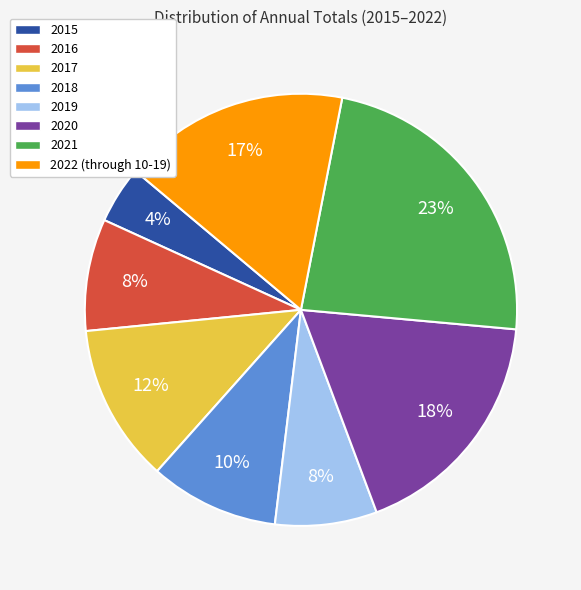

Approximately how many times larger is the value at 2016 compared to 2017?

0.7